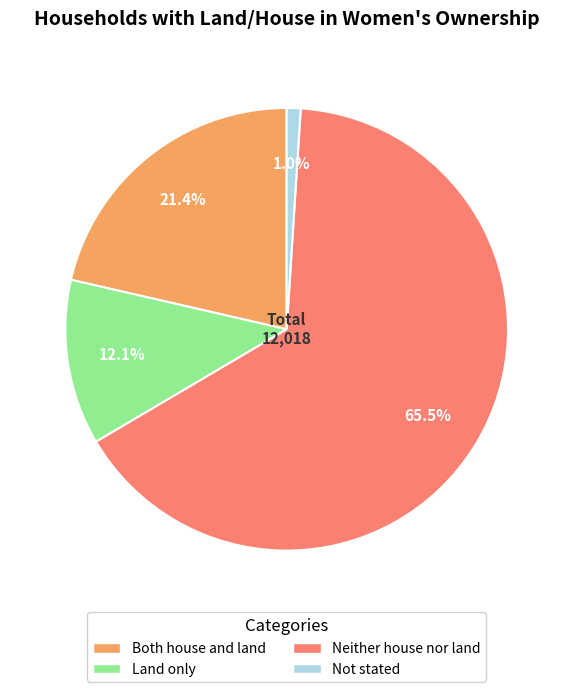

Count the number of slices in the pie.

4